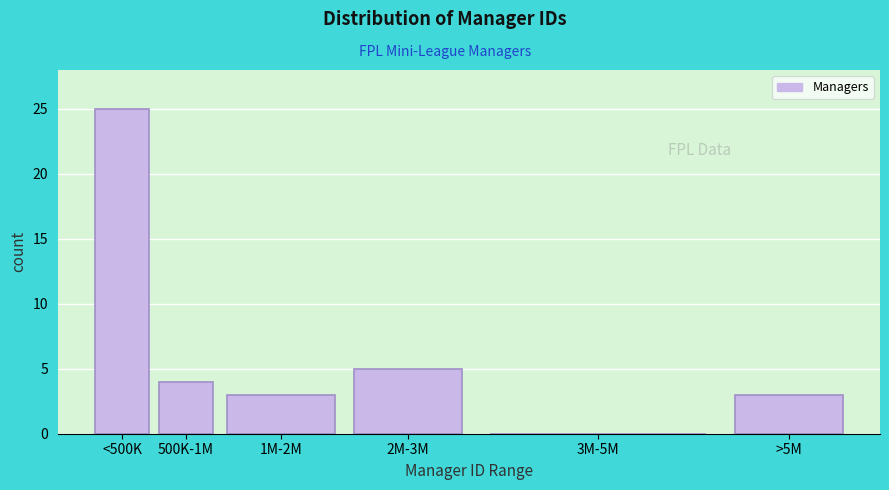

Reading left to right, list all the values displayed in this chart.

<500K=25	500K-1M=4	1M-2M=3	2M-3M=5	3M-5M=0	>5M=3